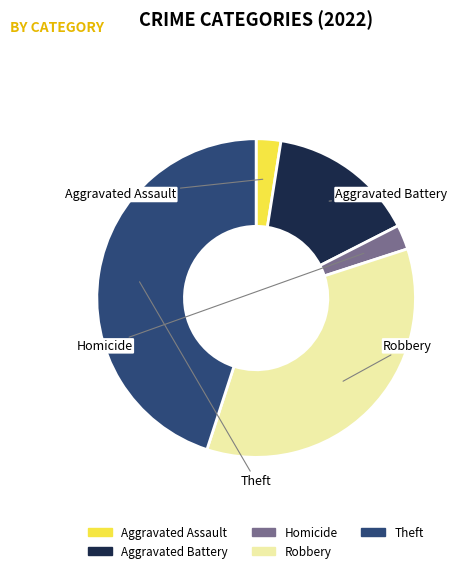

What is the largest slice in the pie chart?

Theft